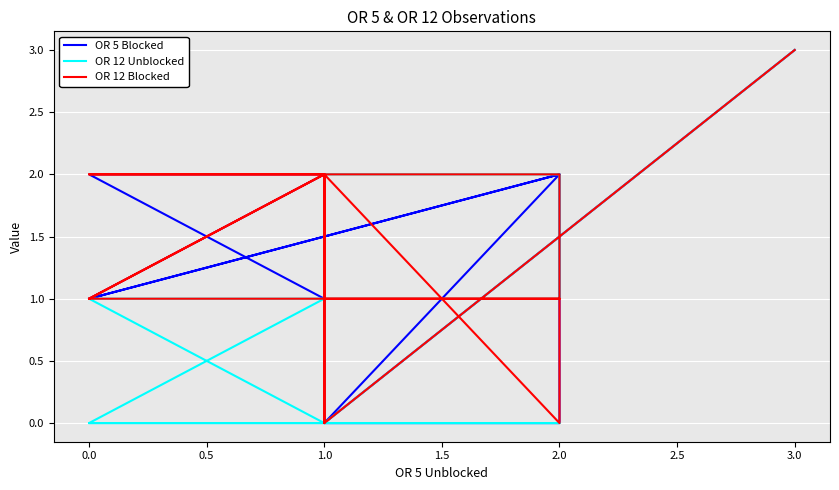

What is the sum of all OR 5 Blocked values?

27